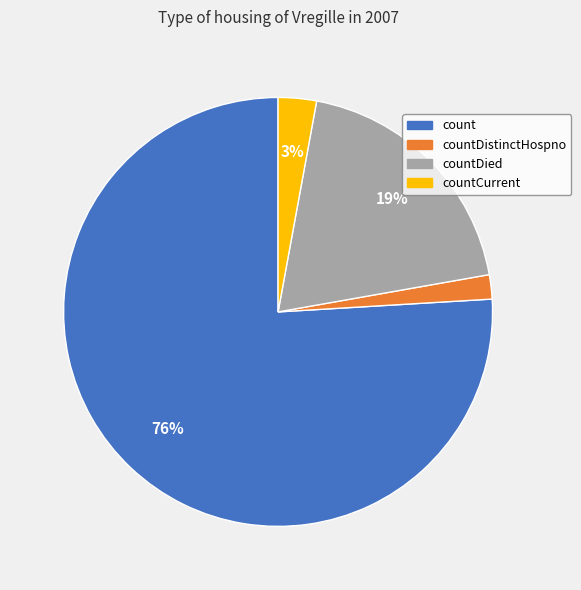

Is there a majority slice in this chart?

Yes